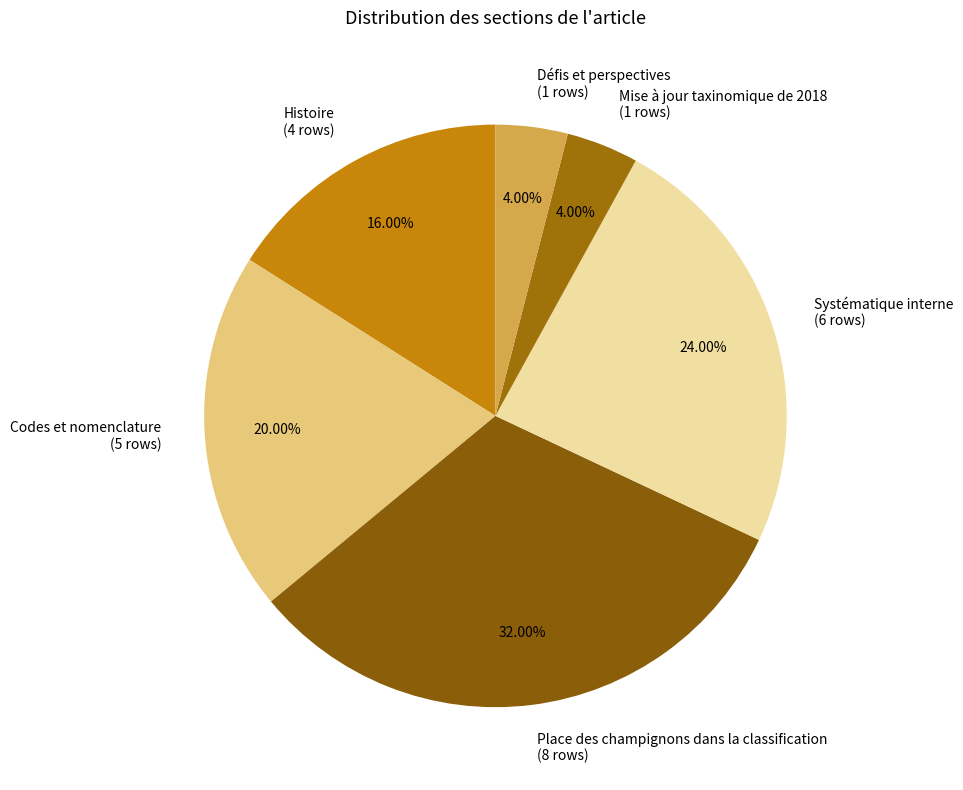

To the nearest percent, what percentage of the pie is Histoire?

16%